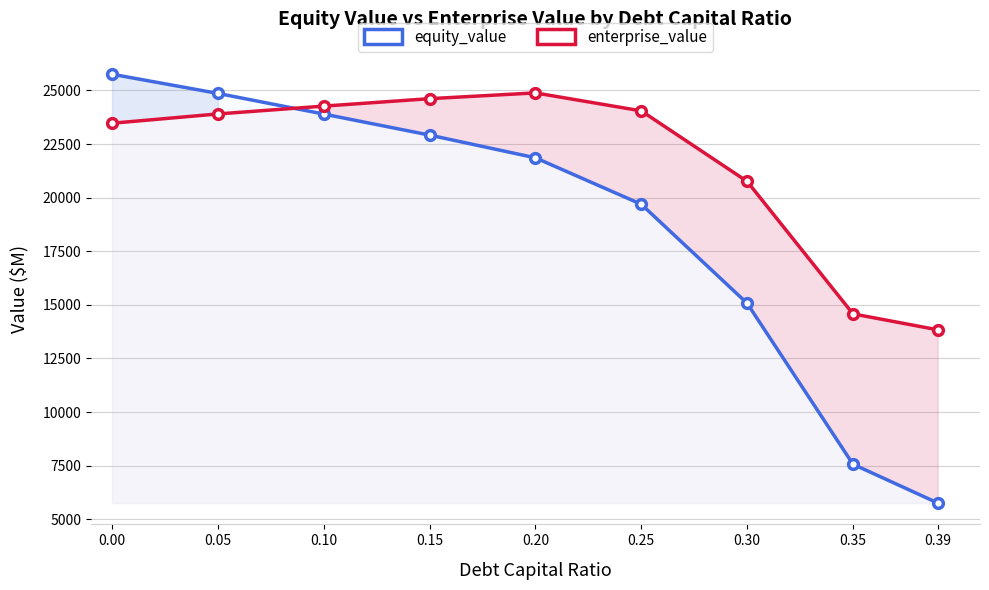

Does the chart have visible grid lines?

Yes